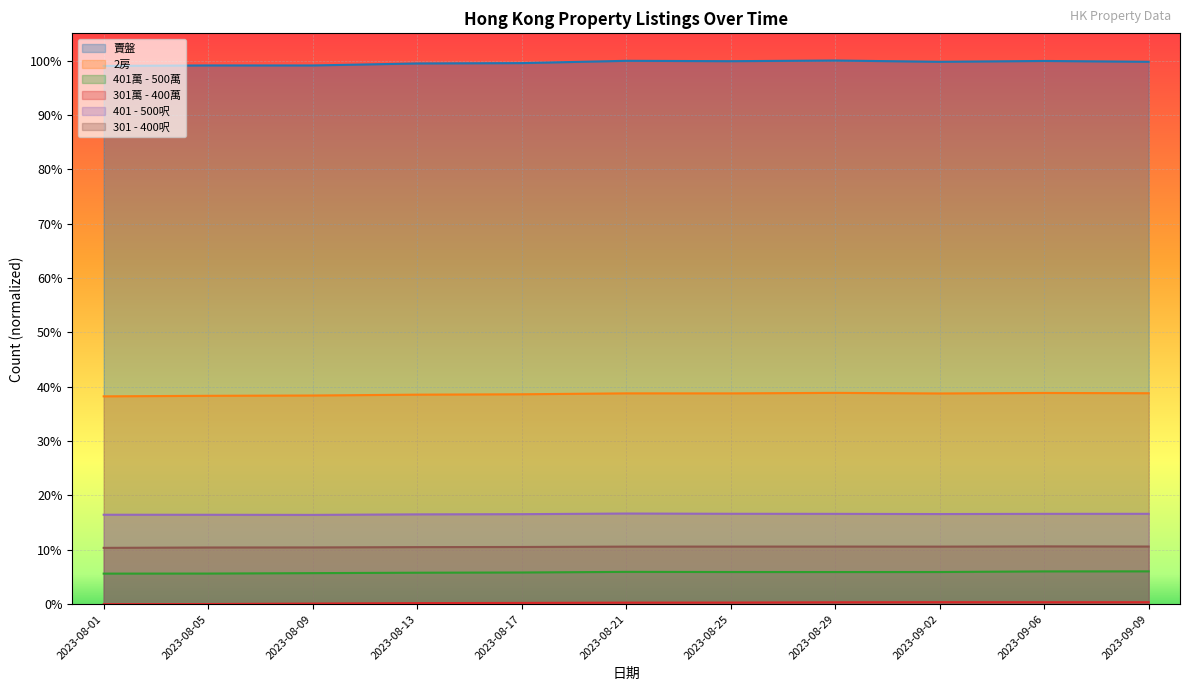

True or false: 401萬 - 500萬 and 2房 cross at least once.

False